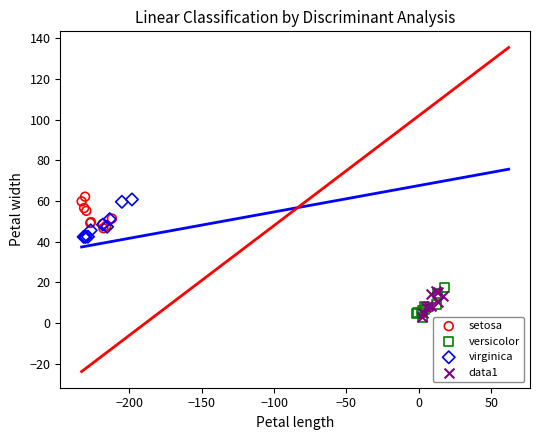

What are all the series names shown in the legend?

setosa, versicolor, virginica, data1